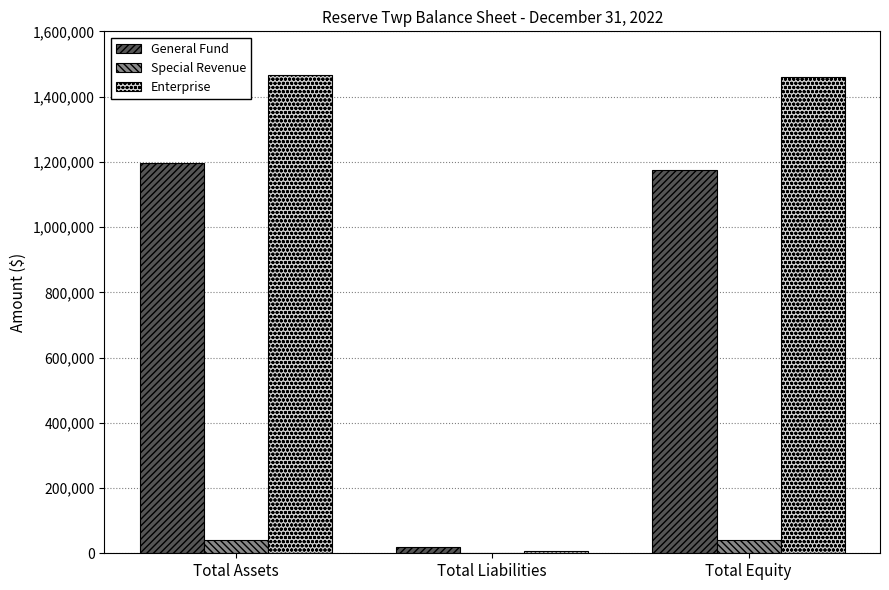

Is the value of General Fund at Total Equity greater than the value of Special Revenue at Total Equity?

Yes